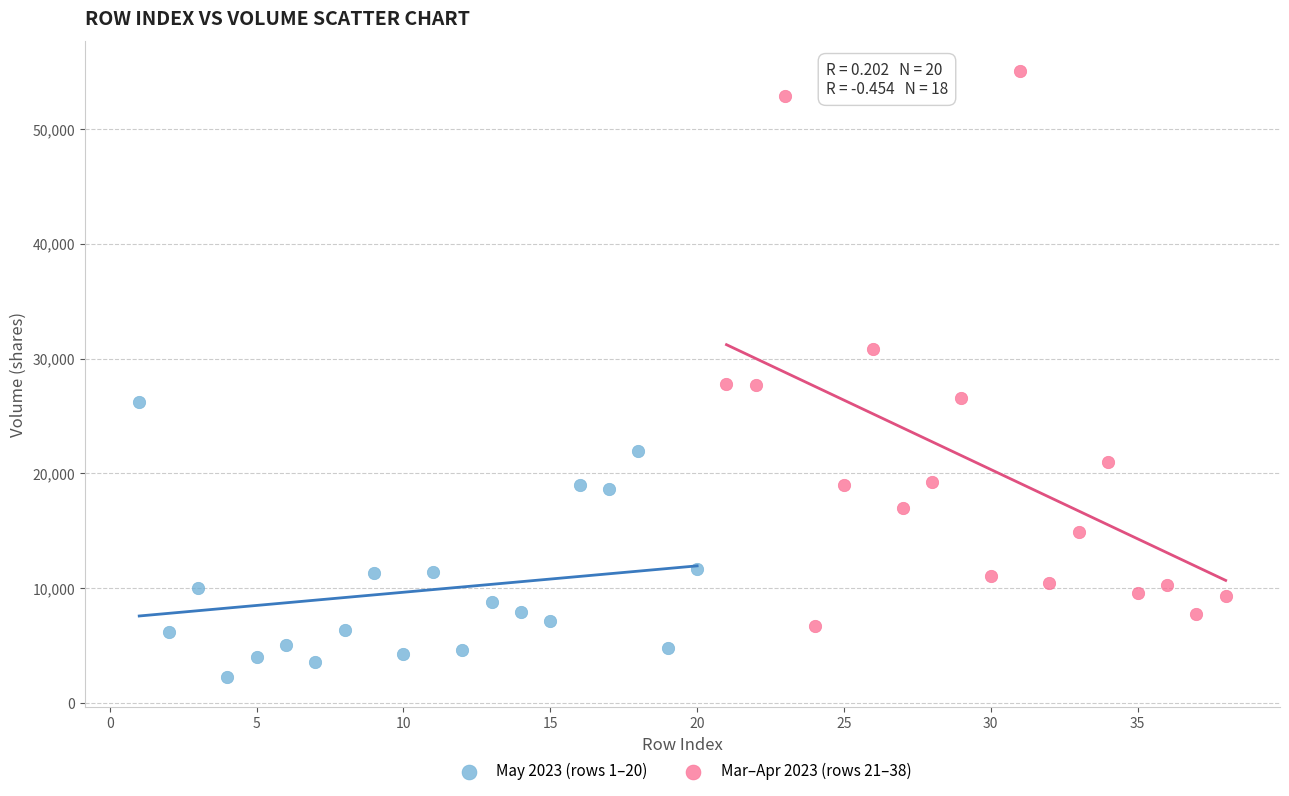

Which series reaches the maximum Y coordinate?

Mar–Apr 2023 (rows 21–38)